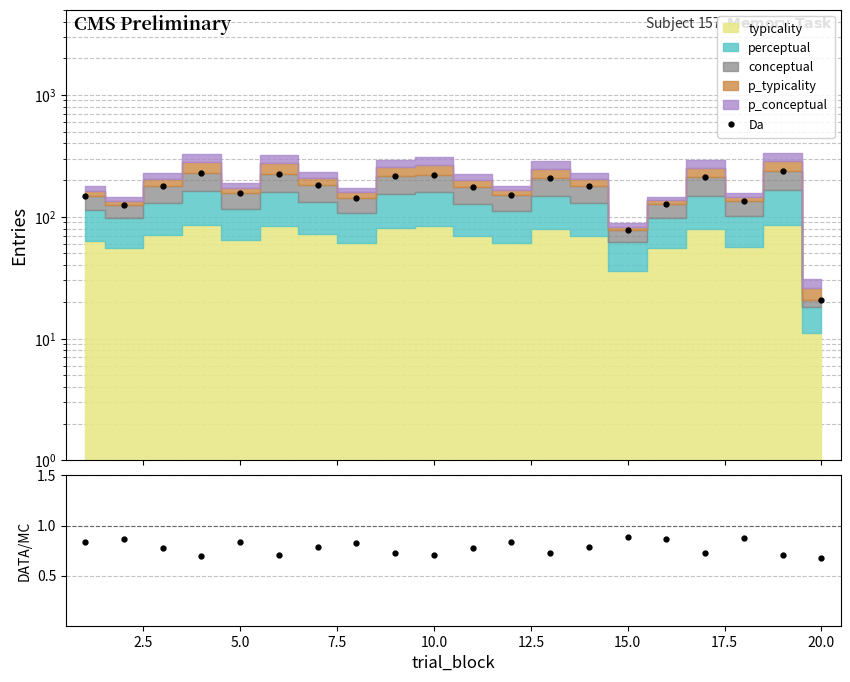

True or false: Da and DATA/MC cross at least once.

False